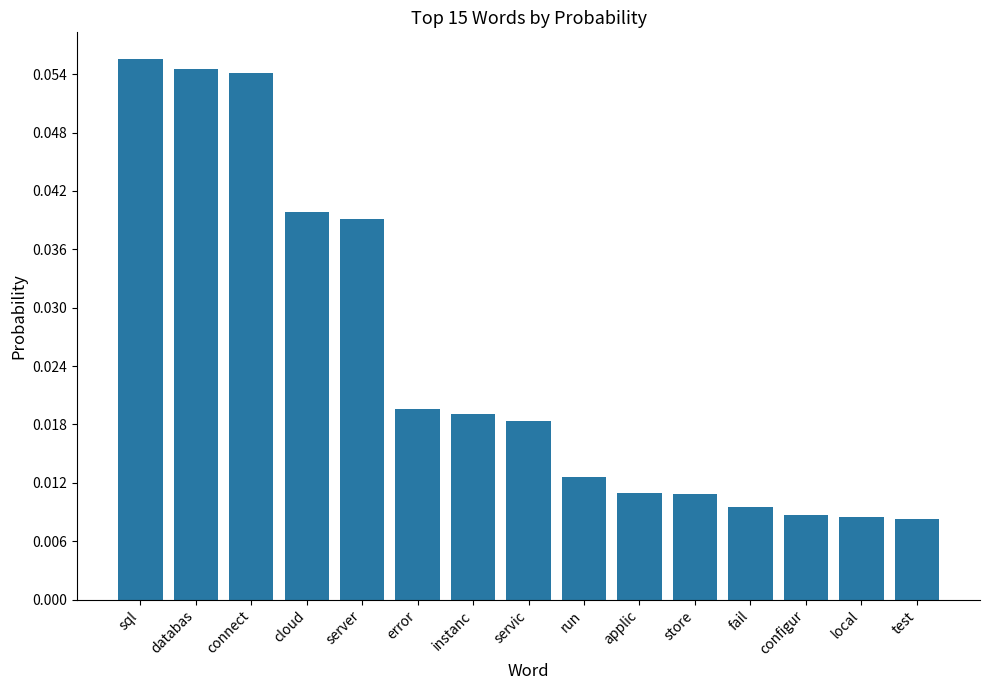

What is the sum of all values?

0.4